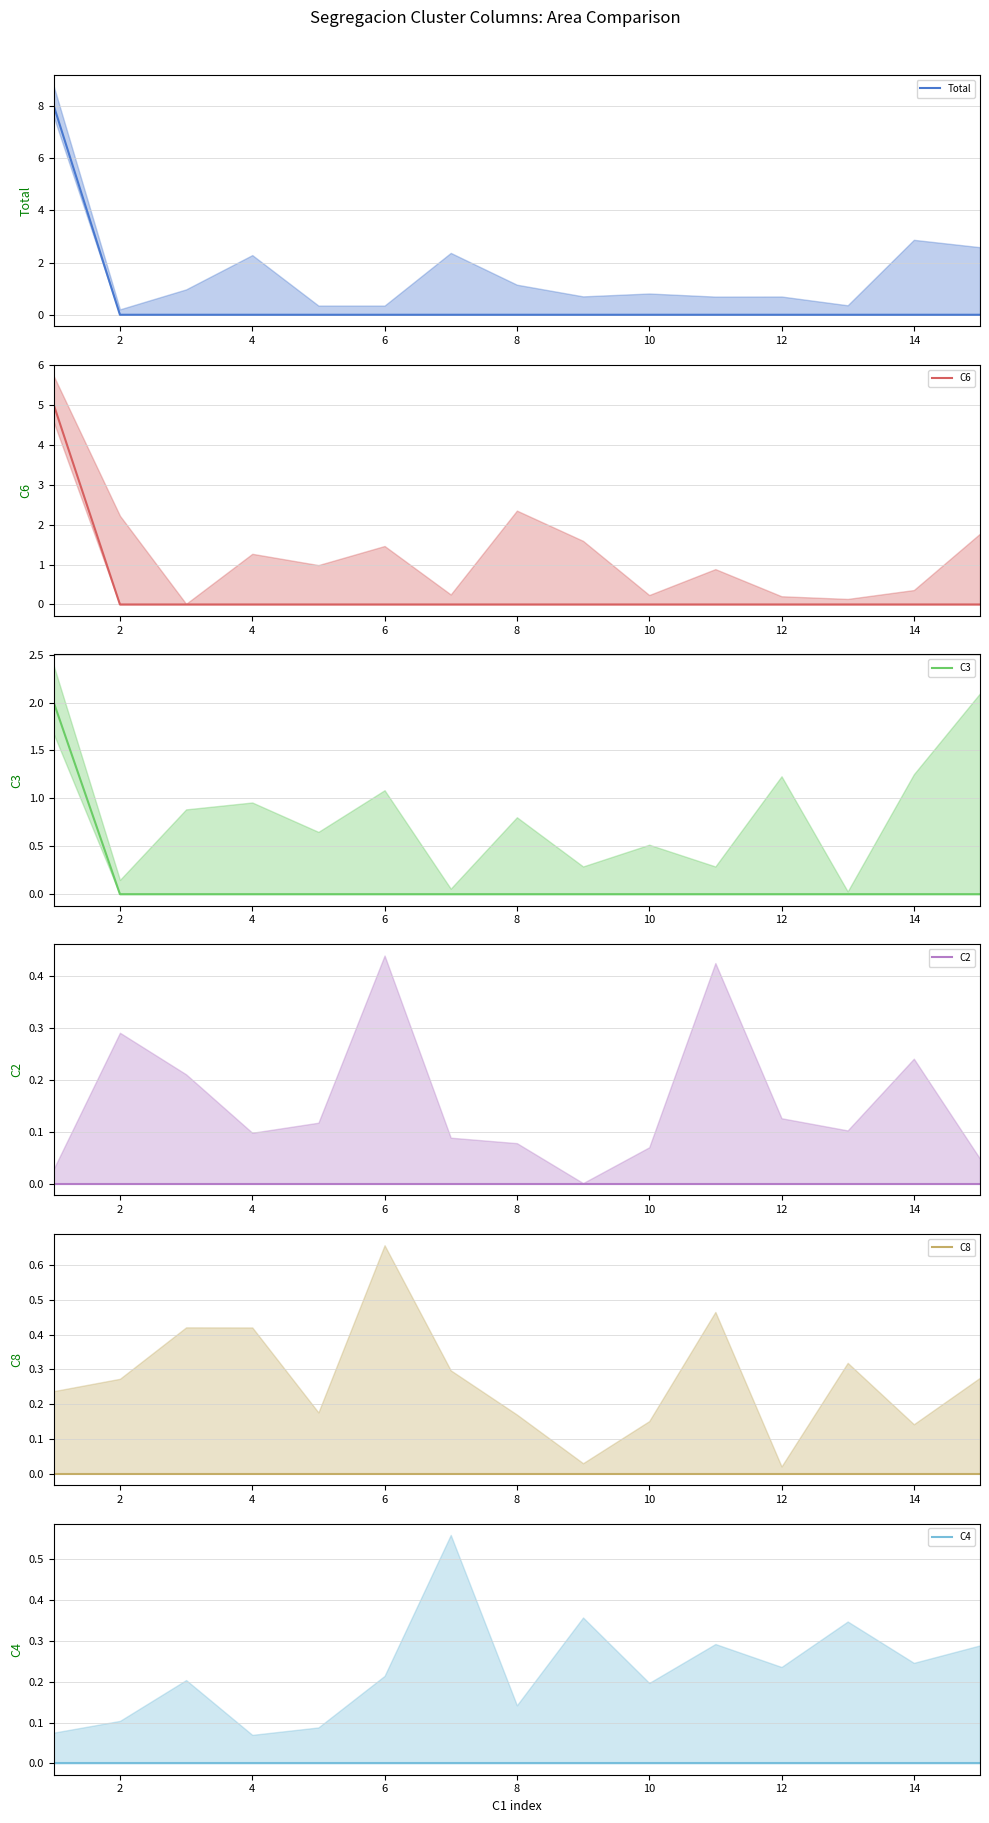

At 12, list the series in order from largest to smallest.

Total, C6, C3, C2, C8, C4